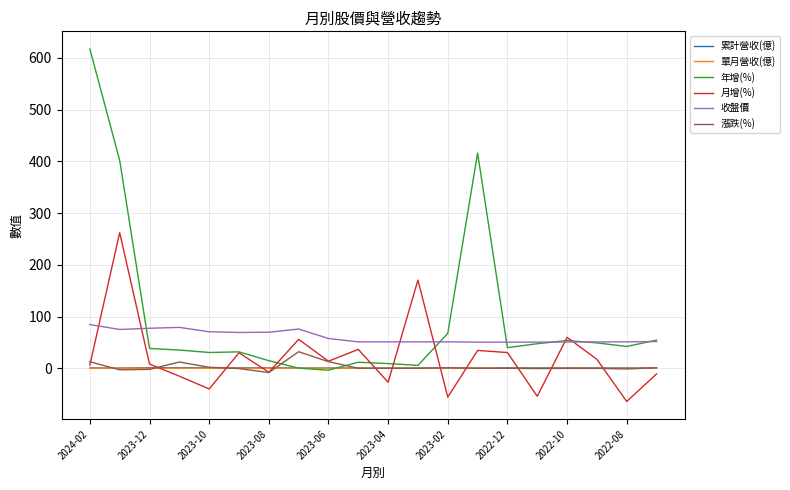

How many categories are shown in the chart?

20